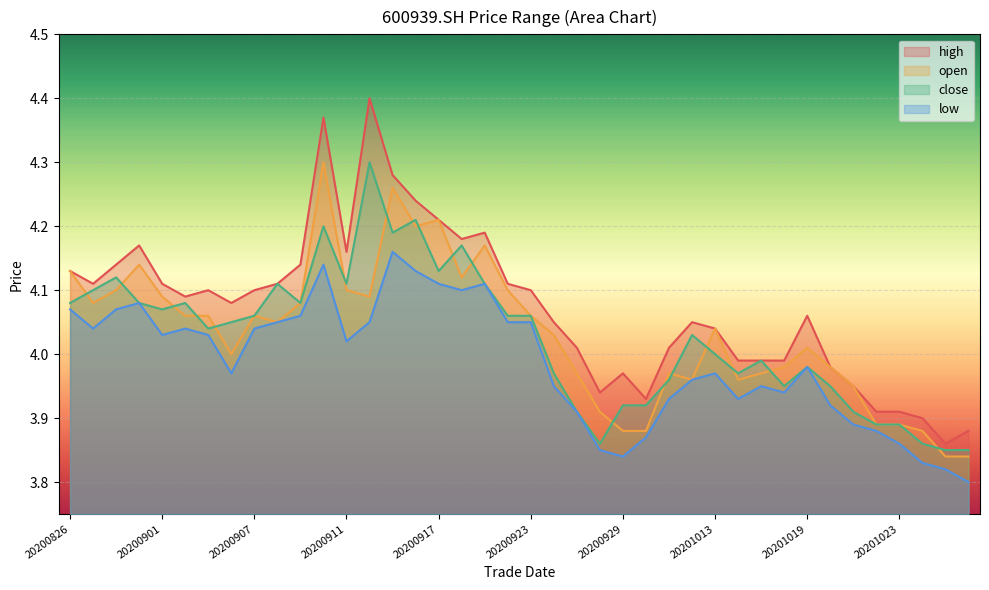

Reading left to right, extract all data points from this chart.

high: 4.1	4.1	4.1	4.2	4.1	4.1	4.1	4.1	4.1	4.1	4.1	4.4	4.2	4.4	4.3	4.2	4.2	4.2	4.2	4.1	4.1	4.0	4.0	3.9	4.0	3.9	4.0	4.0	4.0	4.0	4.0	4.0	4.1	4.0	4.0	3.9	3.9	3.9	3.9	3.9
open: 4.1	4.1	4.1	4.1	4.1	4.1	4.1	4.0	4.1	4.0	4.1	4.3	4.1	4.1	4.3	4.2	4.2	4.1	4.2	4.1	4.1	4.0	4.0	3.9	3.9	3.9	4.0	4.0	4.0	4.0	4.0	4.0	4.0	4.0	4.0	3.9	3.9	3.9	3.8	3.8
close: 4.1	4.1	4.1	4.1	4.1	4.1	4.0	4.0	4.1	4.1	4.1	4.2	4.1	4.3	4.2	4.2	4.1	4.2	4.1	4.1	4.1	4.0	3.9	3.9	3.9	3.9	4.0	4.0	4.0	4.0	4.0	4.0	4.0	4.0	3.9	3.9	3.9	3.9	3.9	3.9
low: 4.1	4.0	4.1	4.1	4.0	4.0	4.0	4.0	4.0	4.0	4.1	4.1	4.0	4.0	4.2	4.1	4.1	4.1	4.1	4.0	4.0	4.0	3.9	3.9	3.8	3.9	3.9	4.0	4.0	3.9	4.0	3.9	4.0	3.9	3.9	3.9	3.9	3.8	3.8	3.8